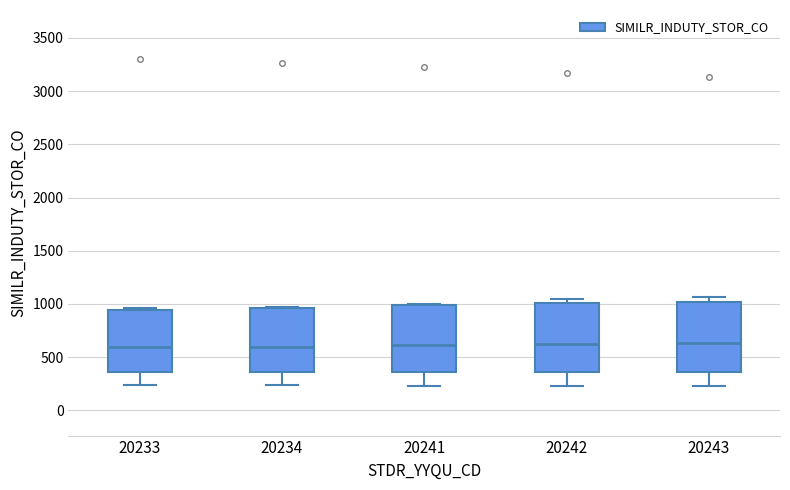

Where does the lower whisker of the box at x = 20241 end on the y-axis? The values are not printed on the chart, so give them approximately, as read against the axis.

250